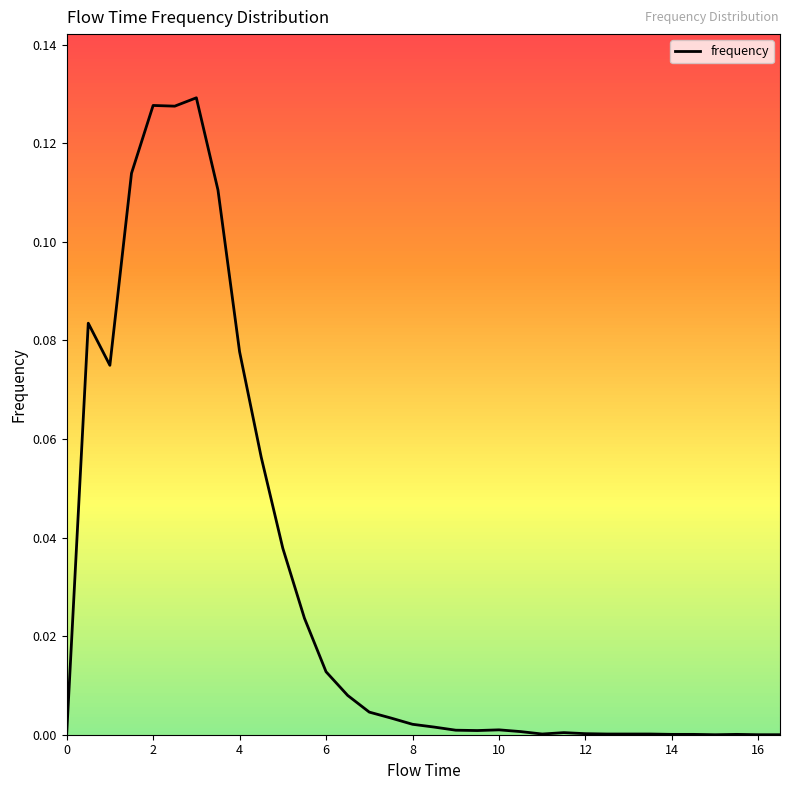

Reading left to right, transcribe all the data shown in this chart.

0.0	0.1	0.1	0.1	0.1	0.1	0.1	0.1	0.1	0.1	0.0	0.0	0.0	0.0	0.0	0.0	0.0	0.0	0.0	0.0	0.0	0.0	0.0	0.0	0.0	0.0	0.0	0.0	0.0	0.0	0.0	0.0	0.0	0.0